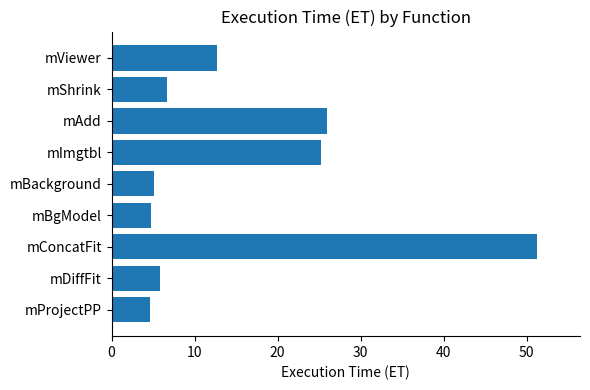

What is the change in value from mBackground to mShrink?

+1.5